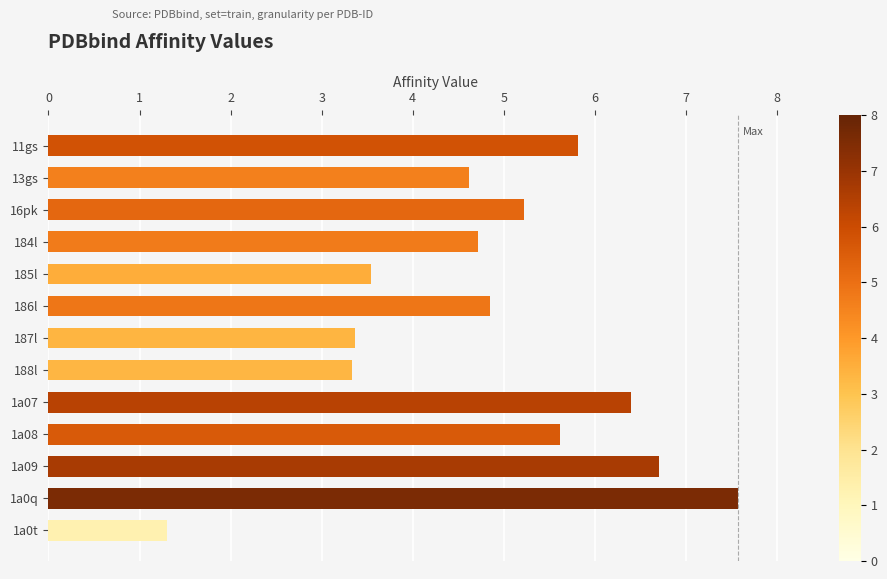

What is the label of the 3rd bar from the top?

16pk